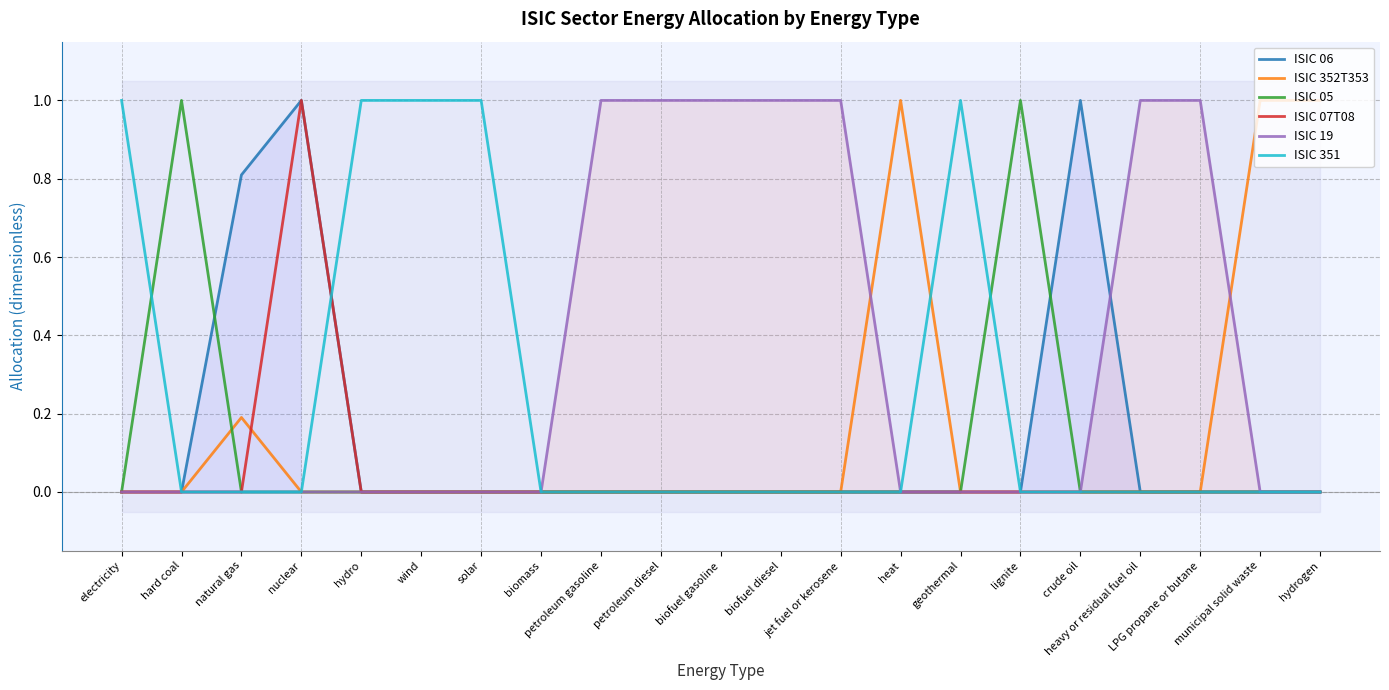

How many lines are shown in the chart?

6